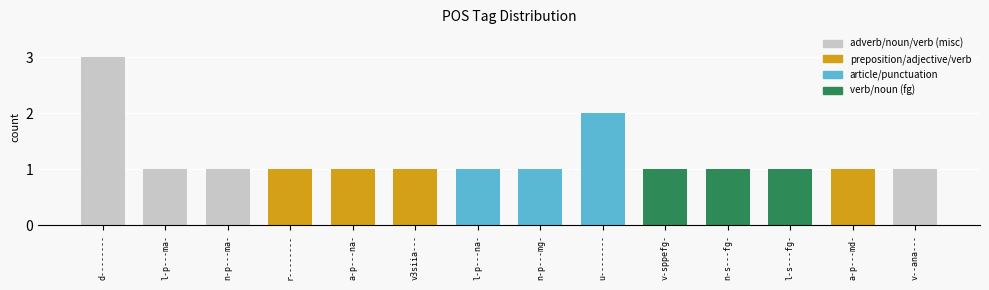

What position from the right is a-p---md-?

2